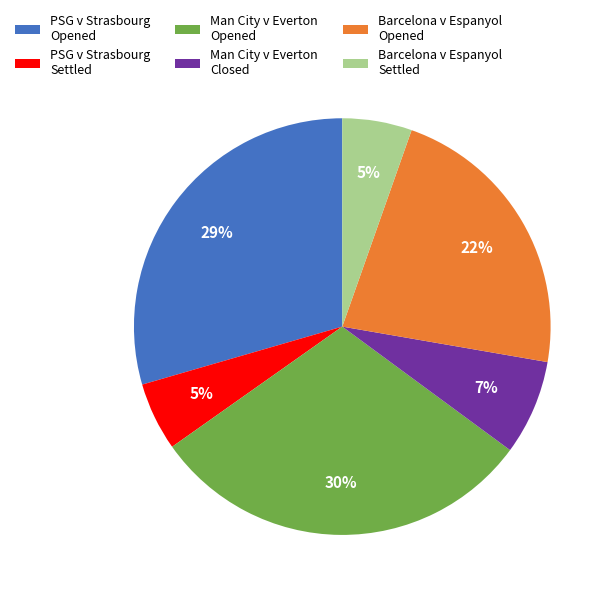

How many slices are in this pie chart?

6